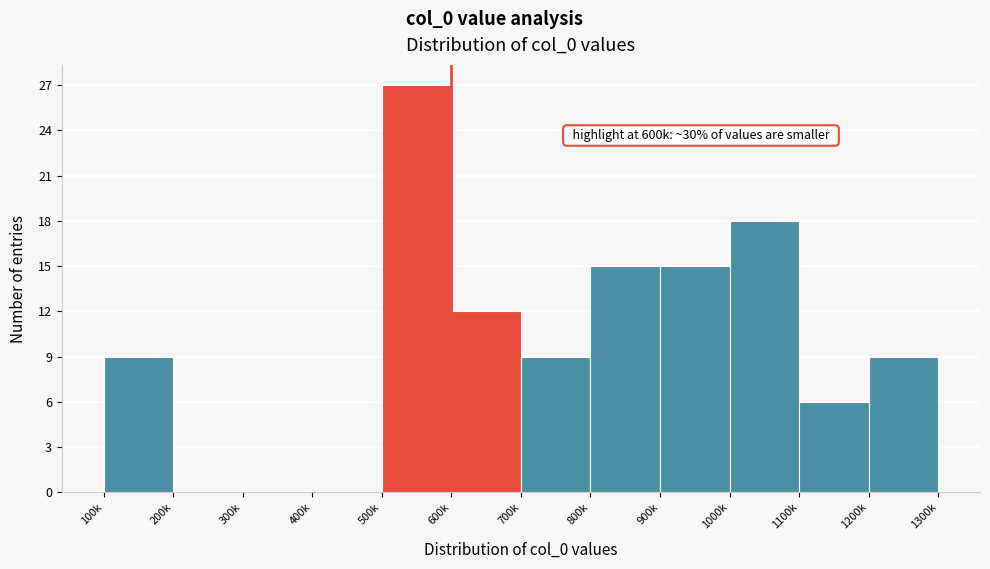

Reading left to right, extract all data points from this chart.

100k=9	200k=0	300k=0	400k=0	500k=27	600k=12	700k=9	800k=15	900k=15	1000k=18	1100k=6	1200k=9